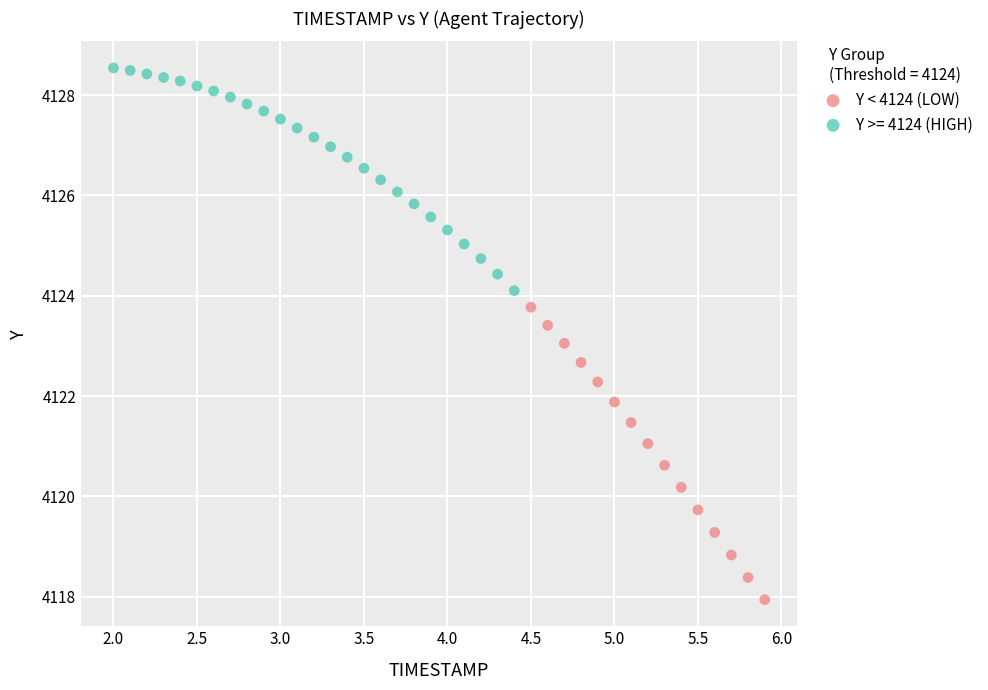

Which series contains the lowest Y value?

Y < 4124 (LOW)